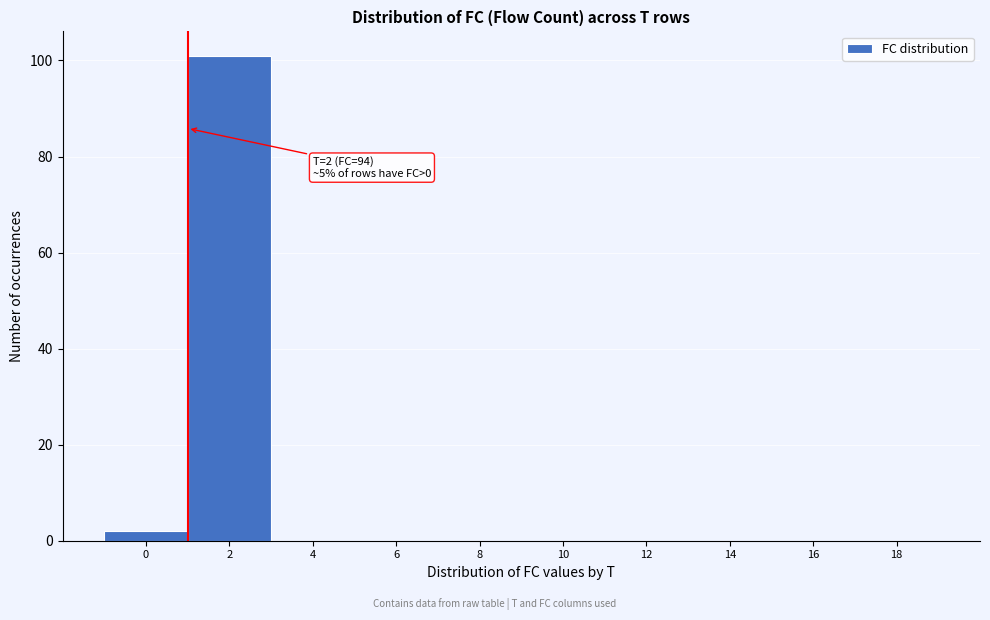

Reading left to right, extract all data points from this chart.

0=2	2=101	4=0	6=0	8=0	10=0	12=0	14=0	16=0	18=0